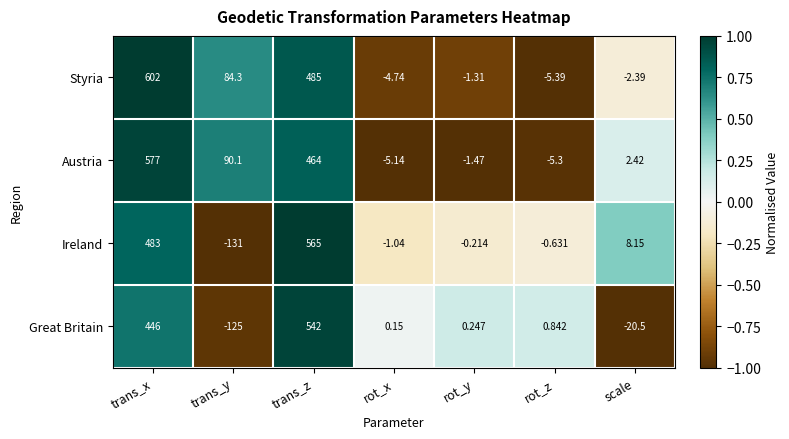

Which series has the largest range (max minus min)?

Ireland